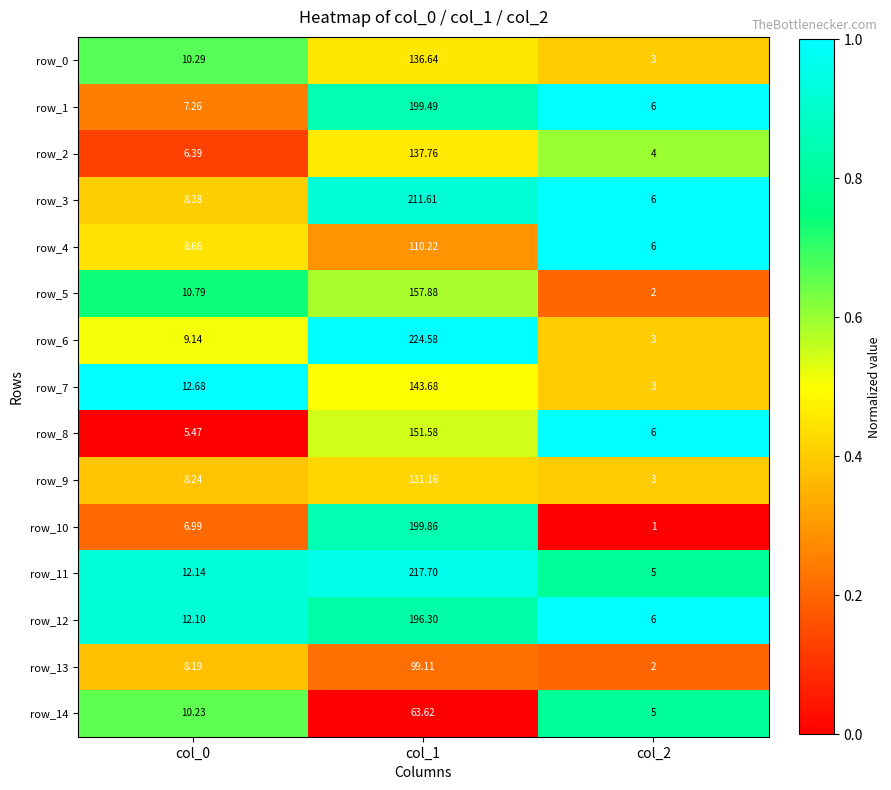

Is the value of row_2 at col_2 greater than the value of row_14 at col_0?

No